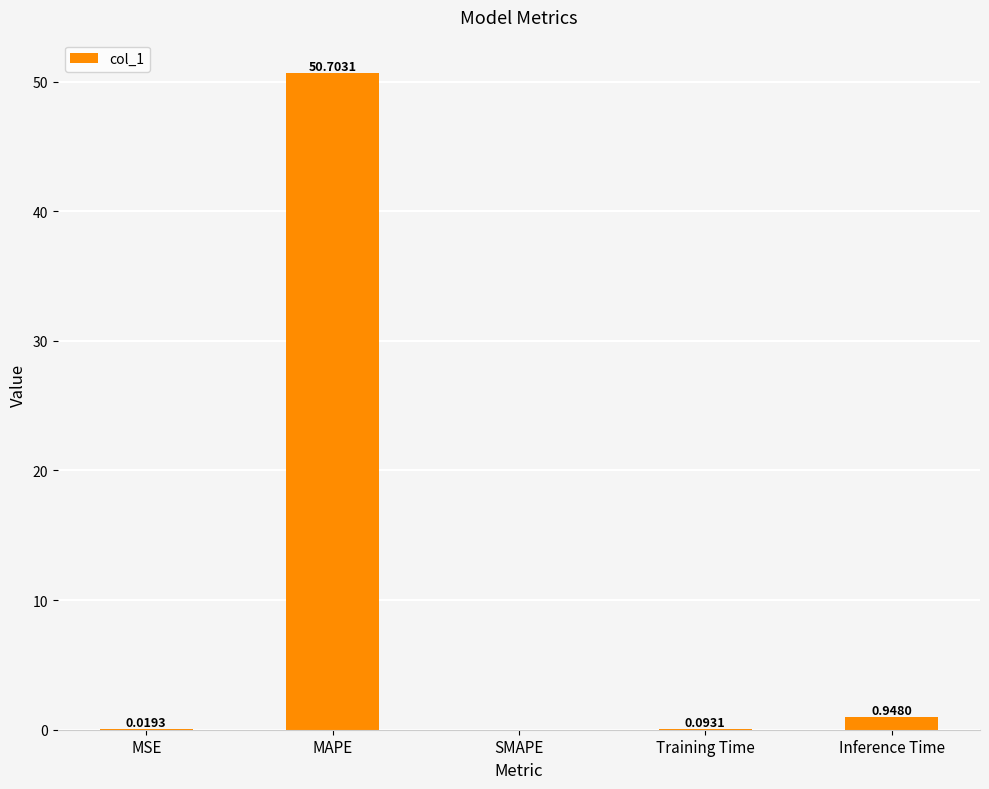

Count the number of values greater than 0.

4